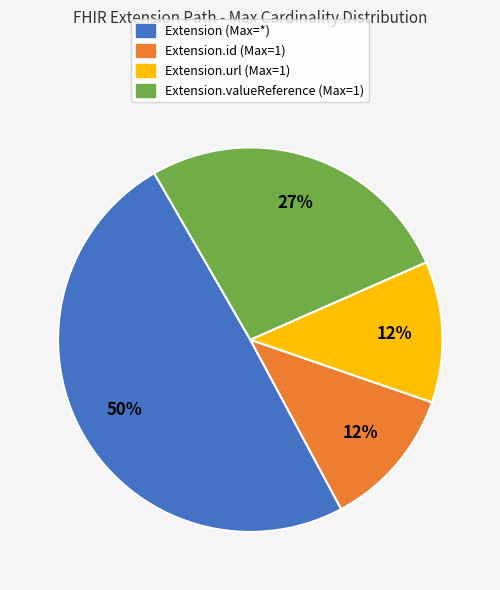

To the nearest percent, what is the average slice percentage?

25%